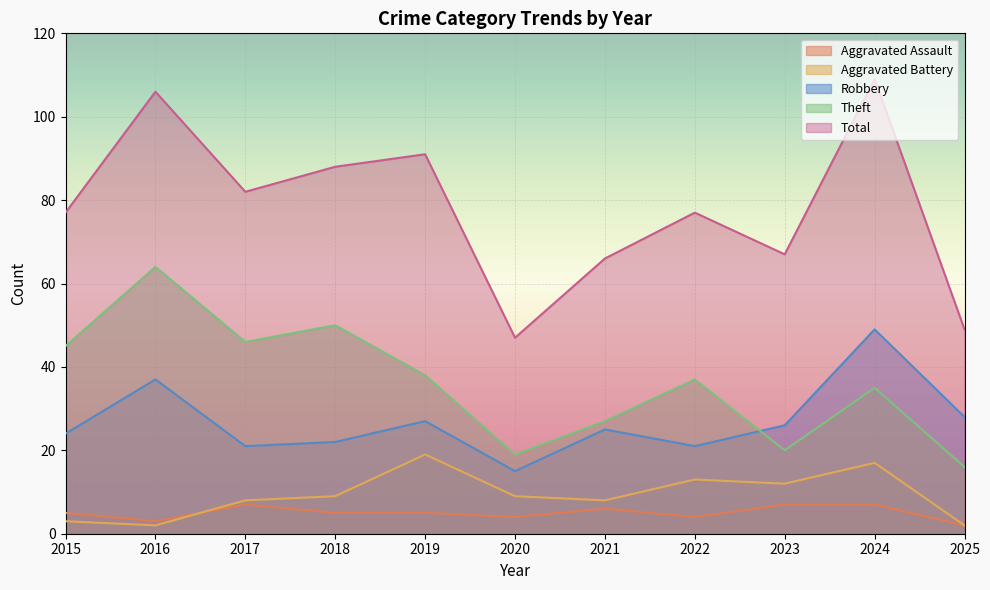

What is the sum of all Theft values?

397